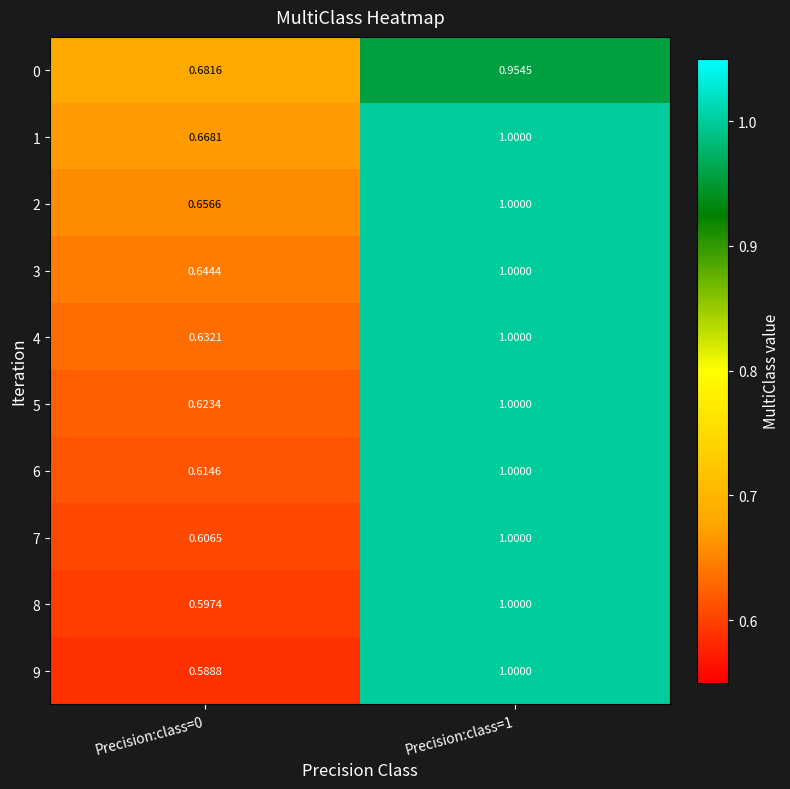

Is the value of 9 at Precision:class=1 greater than the value of 4 at Precision:class=0?

Yes